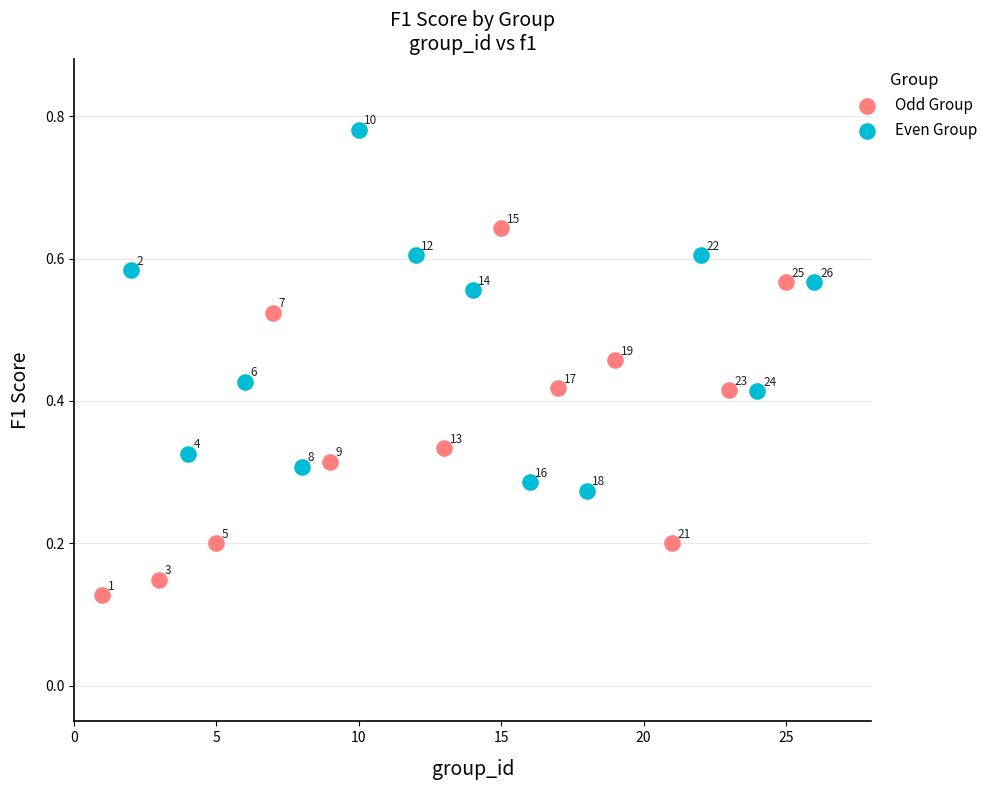

Which series contains the highest Y value?

Even Group